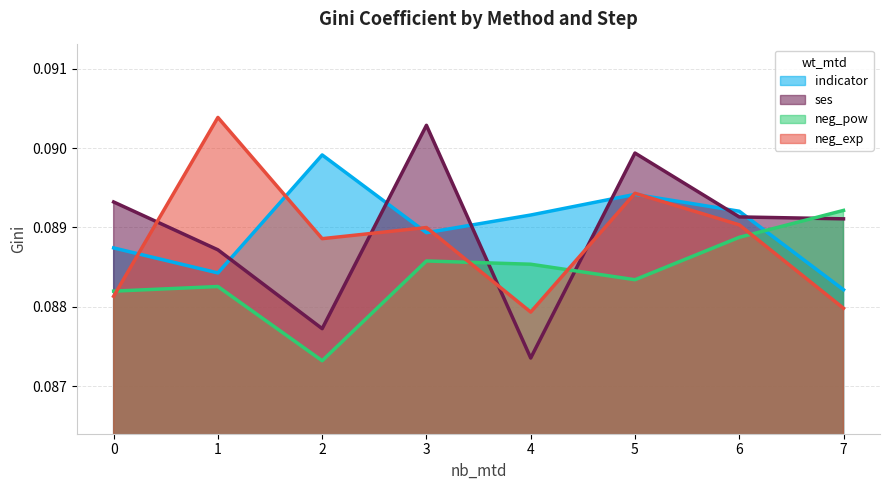

Between 1 and 2, which series saw the biggest shift?

neg_exp